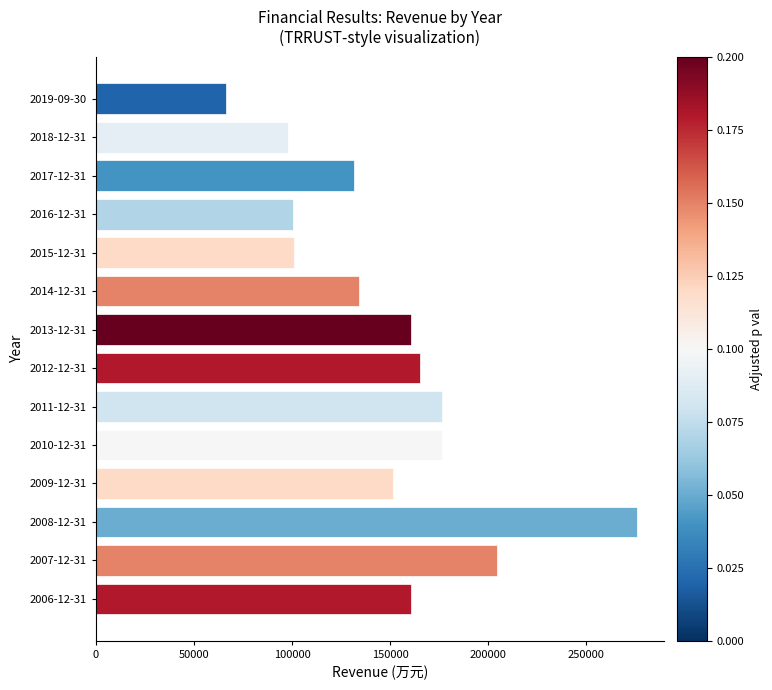

Read the value at 2016-12-31, to the nearest 50.

100550